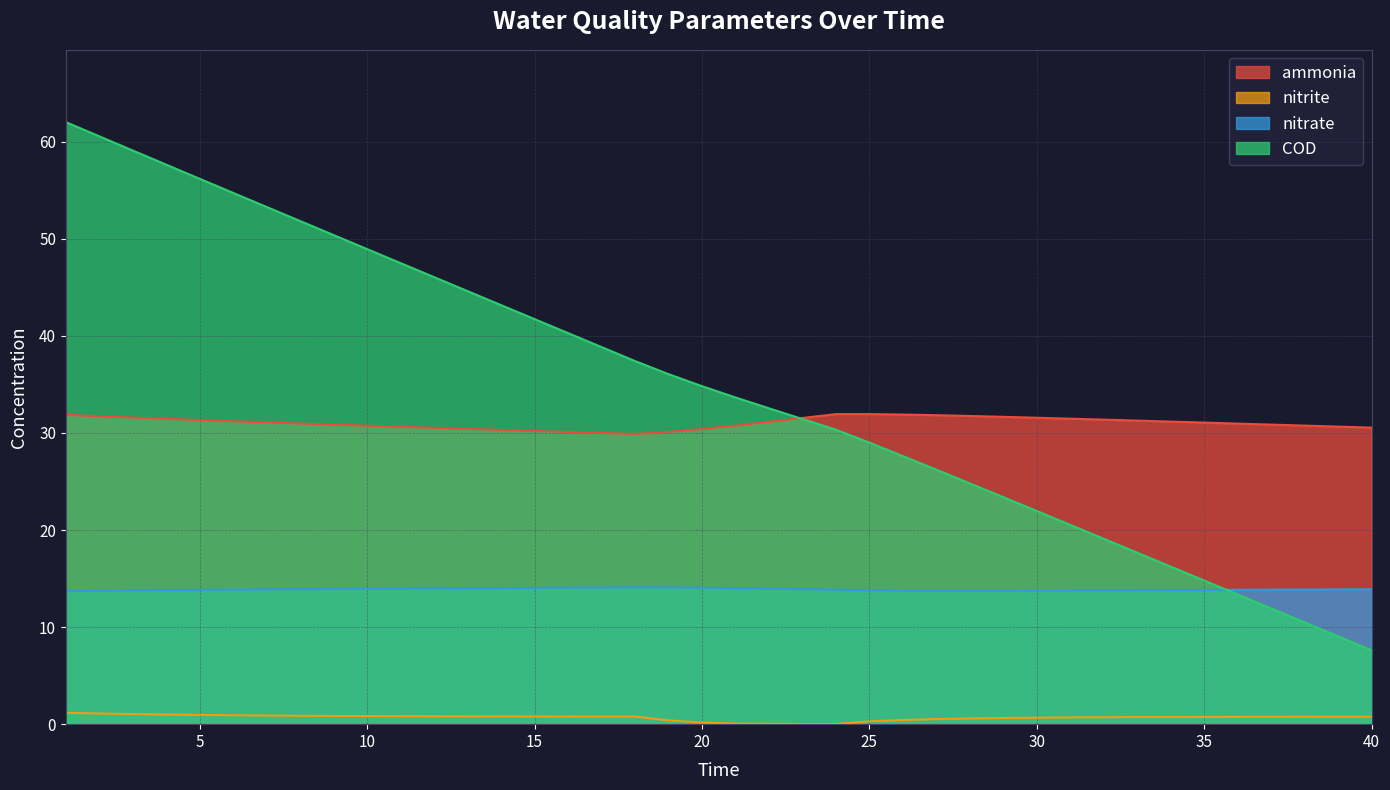

What is the total value across all series at 31?

66.5